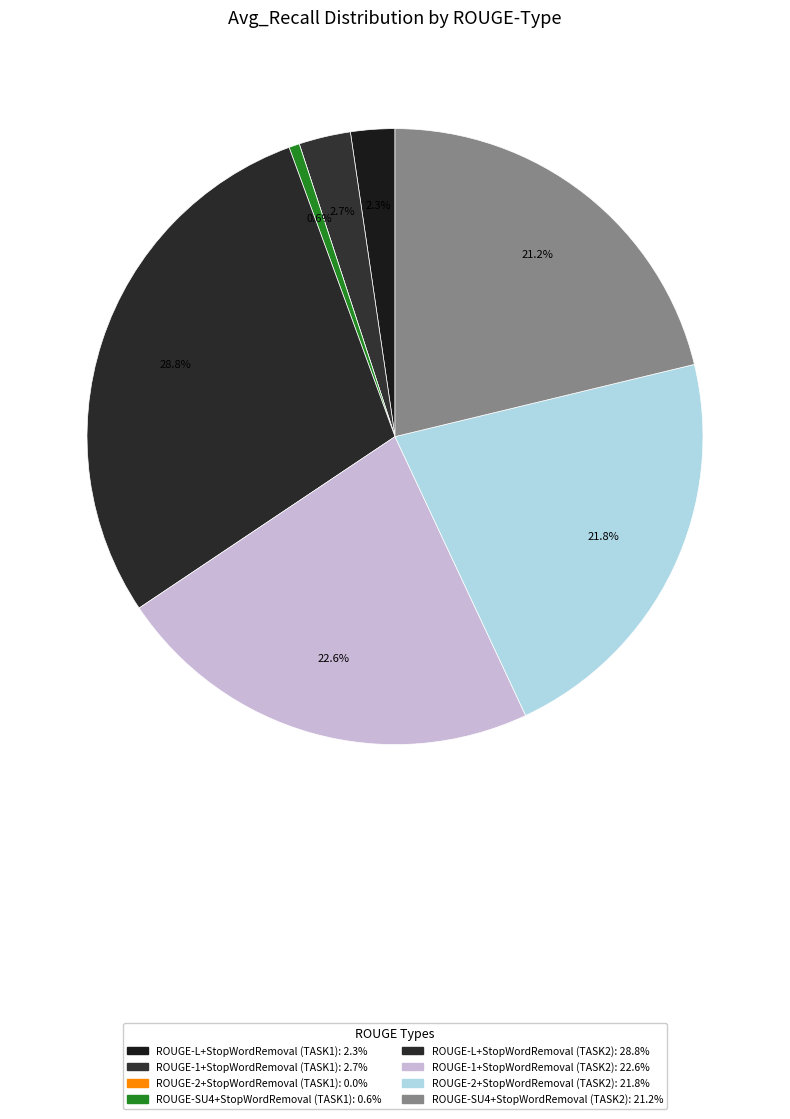

Which slice is the smallest?

ROUGE-2+StopWordRemoval (TASK1)